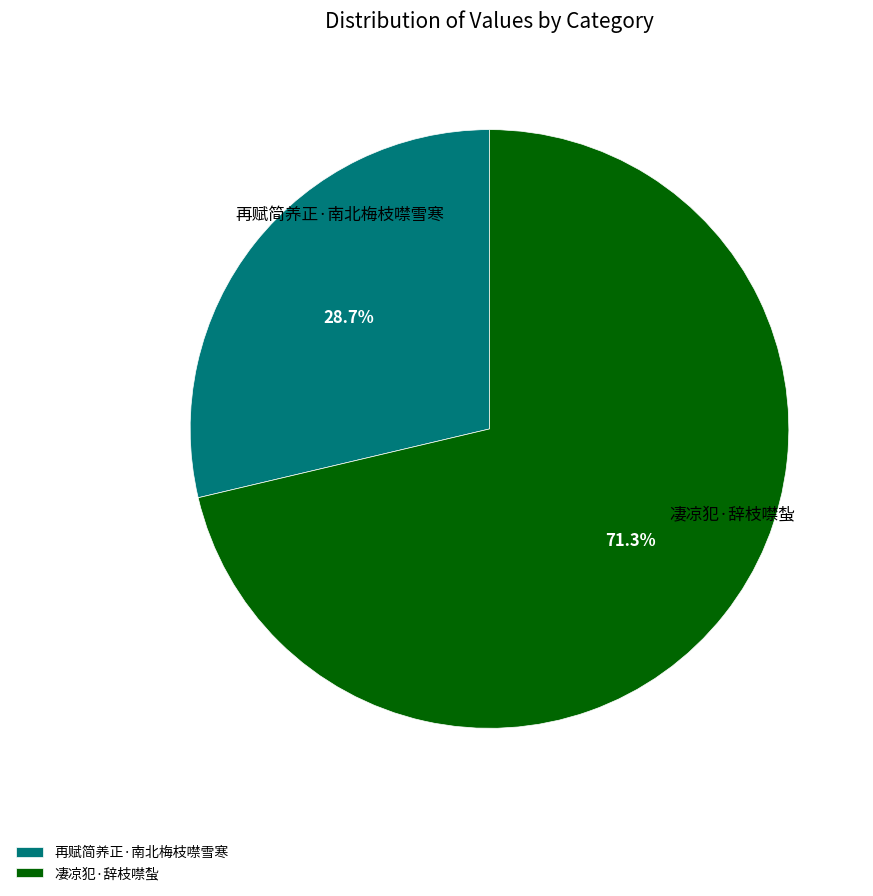

Is it true that 凄凉犯·辞枝噤蚻 is 63% of the pie?

False